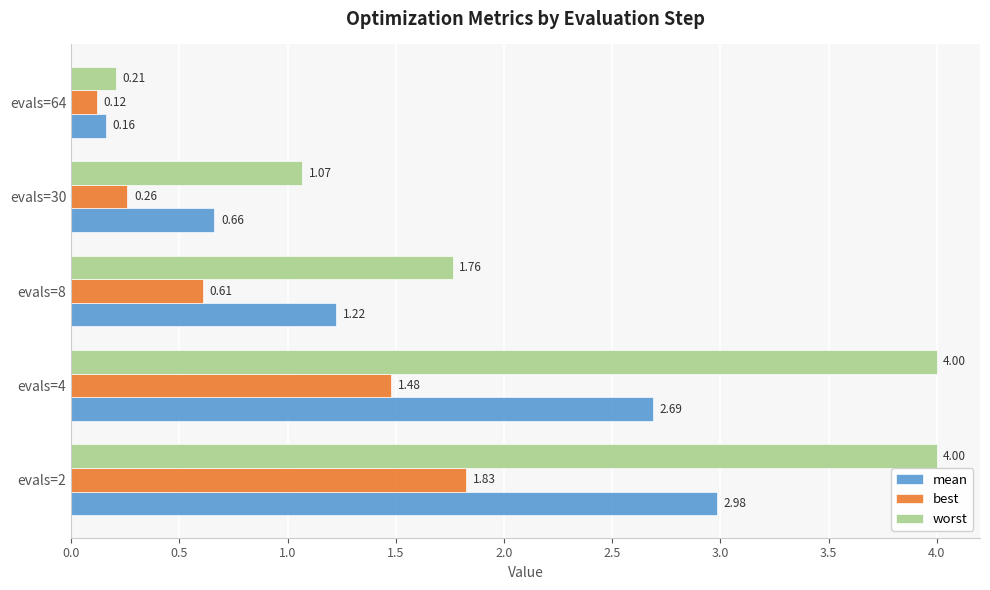

What is the sum of all best values?

4.3